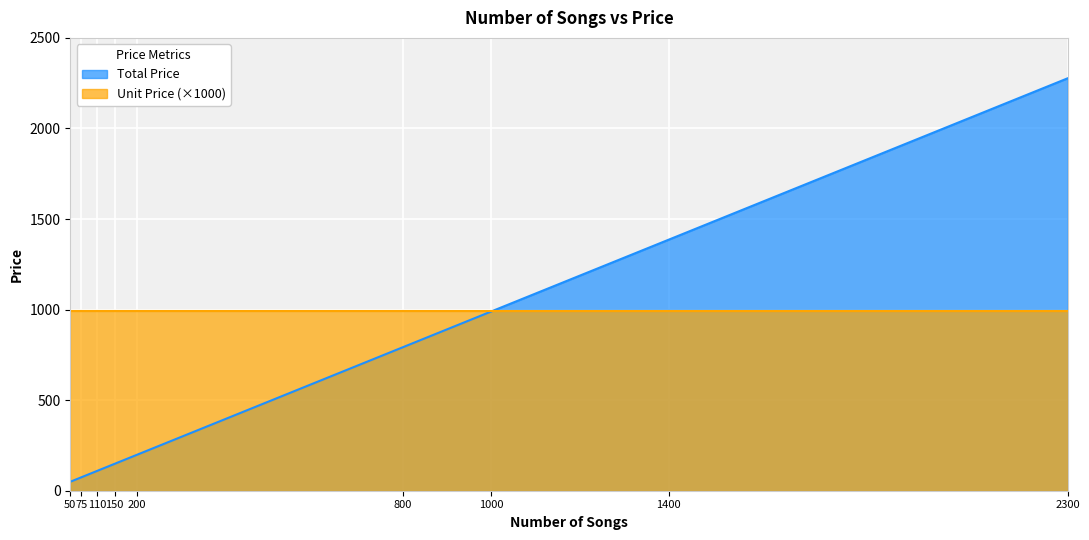

Reading left to right, transcribe all the data shown in this chart.

49.5	74.2	108.9	148.5	198.0	792.0	990.0	1386.0	2277.0